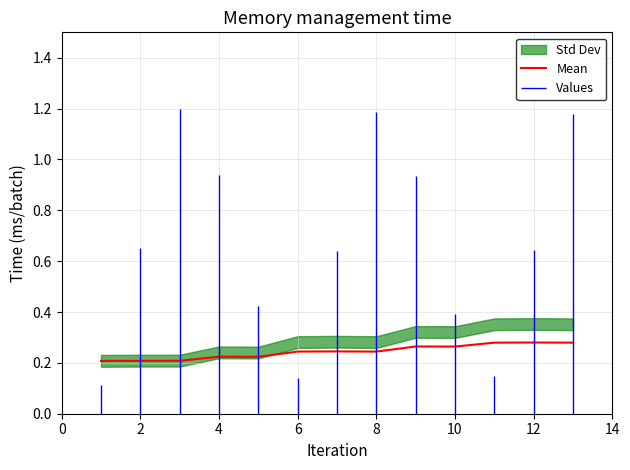

What is the sum of all values?

3.2